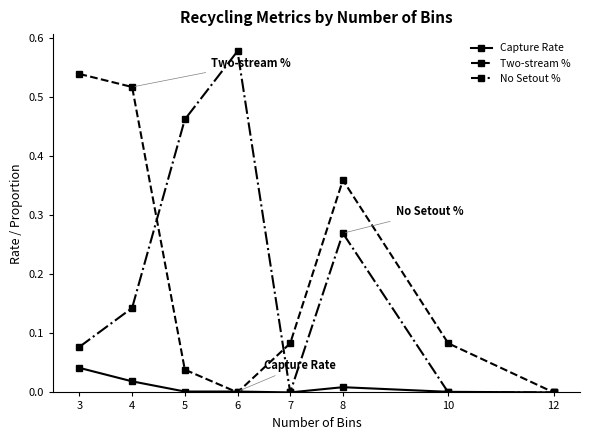

Which label corresponds to the largest value in the chart?

6